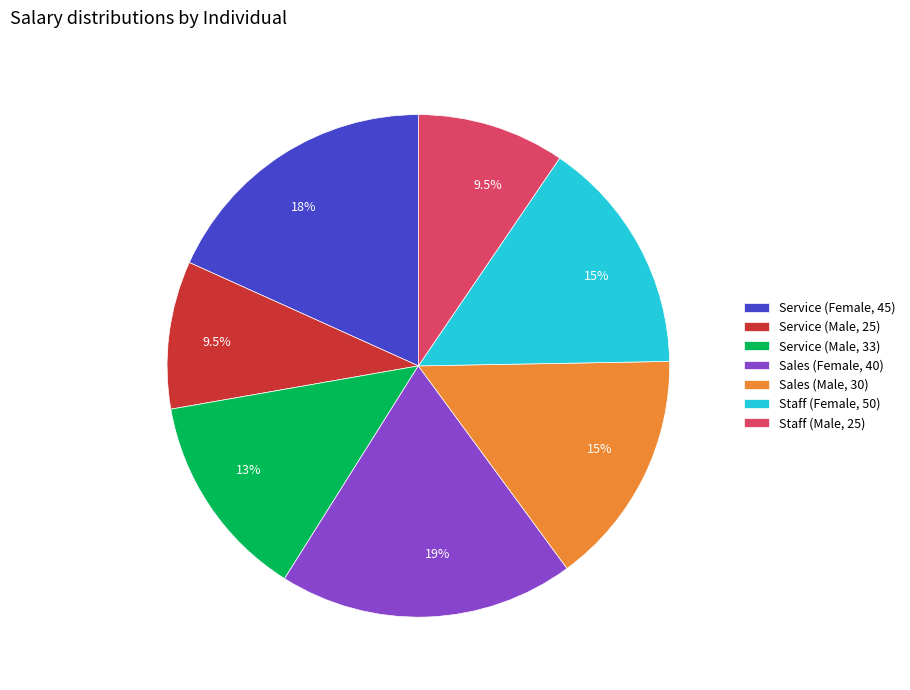

To the nearest percent, what is the average slice percentage?

14%